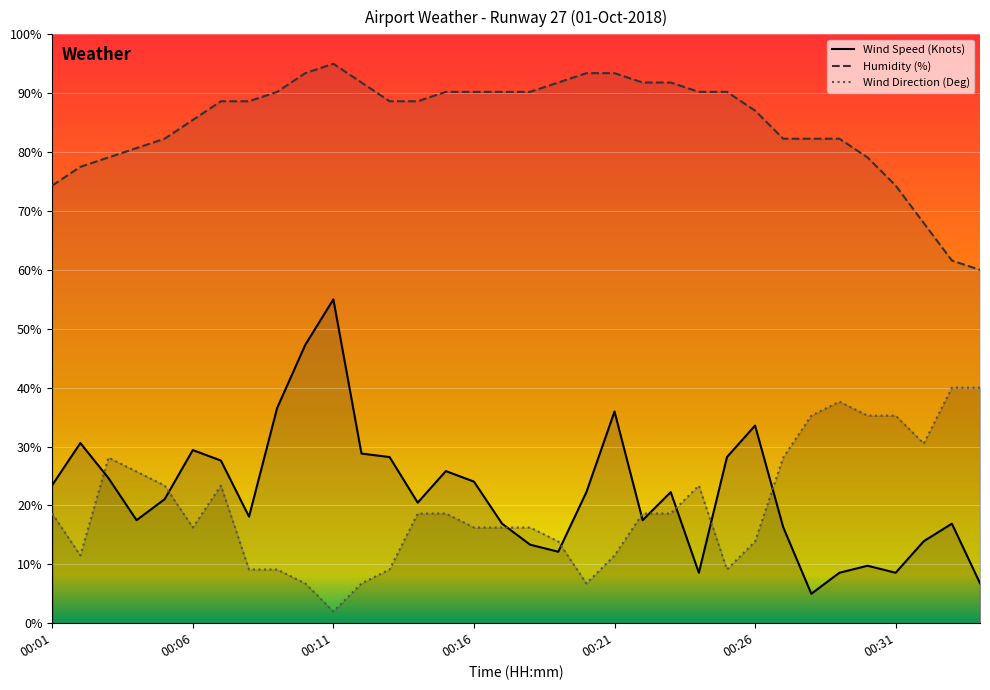

True or false: Wind Speed (Knots) has more than 2 points higher than both neighbors.

True